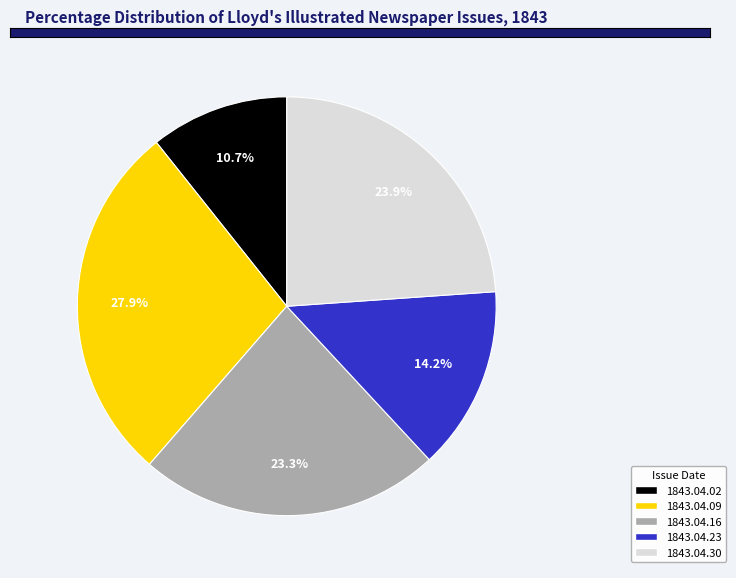

The 1843.04.23 slice represents 6% of the pie. True or false?

False